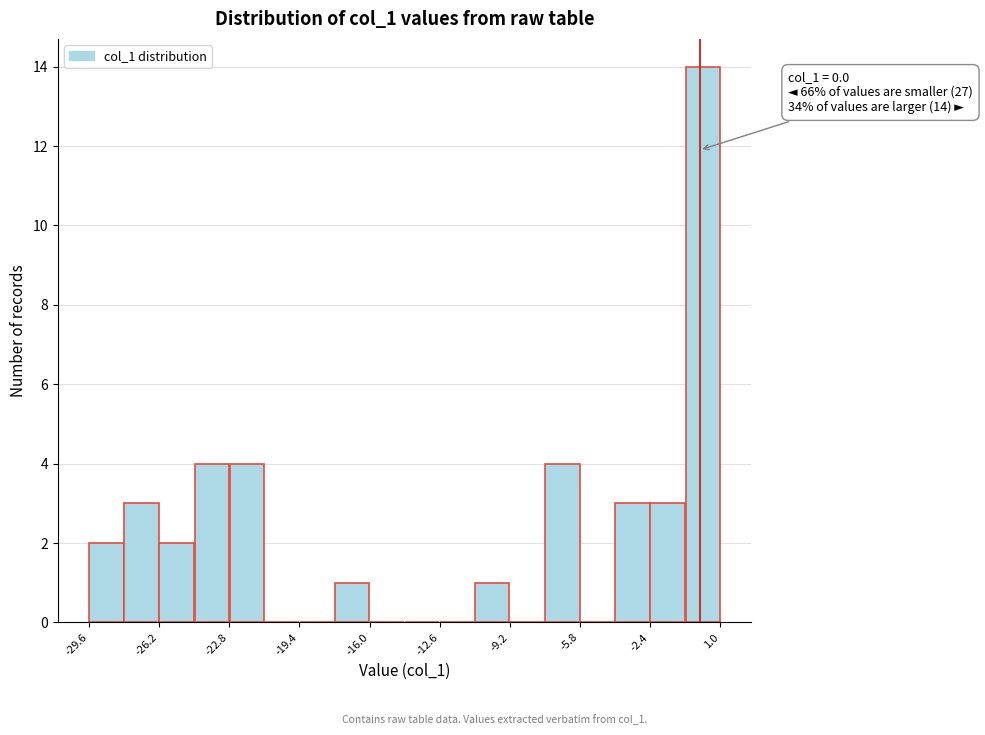

Read against the x-axis, roughly where is the centre of the tallest bar?

0.0